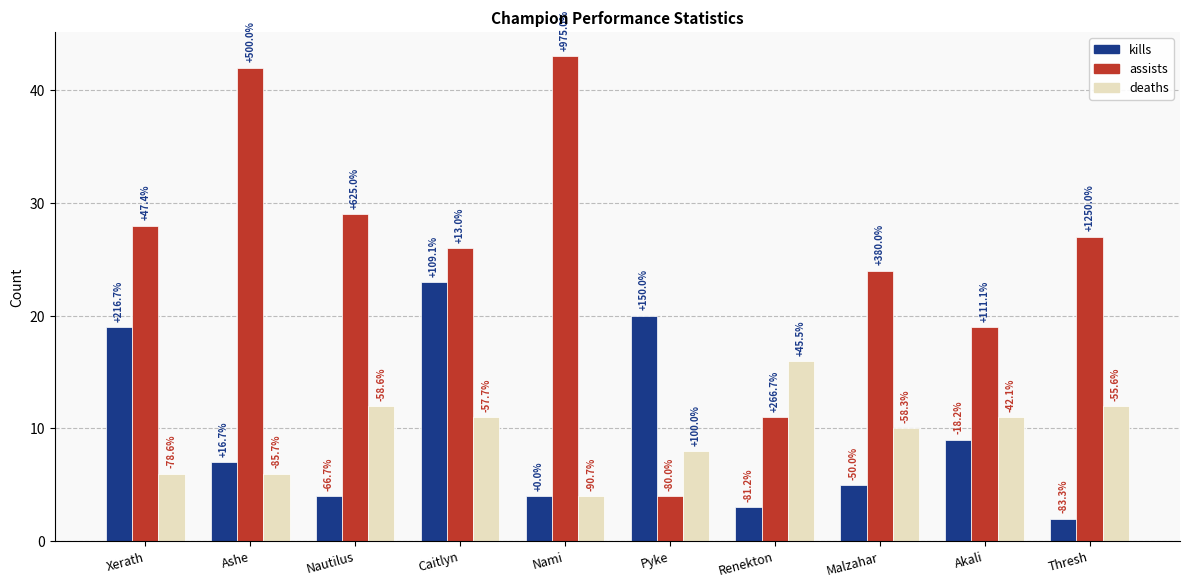

What is the total value across all series at Nautilus?

45